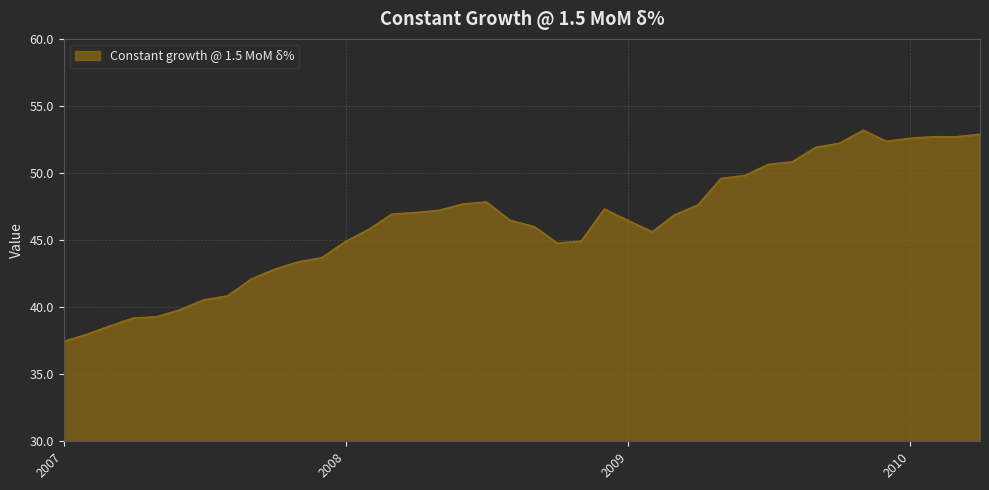

What is the greatest value displayed?

53.2